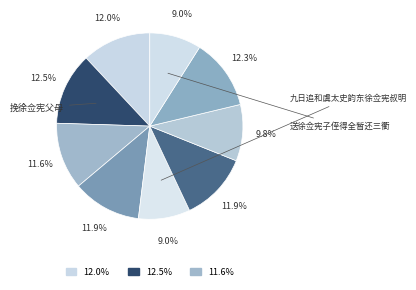

Which category has the biggest portion of the pie?

挽徐佥宪父母